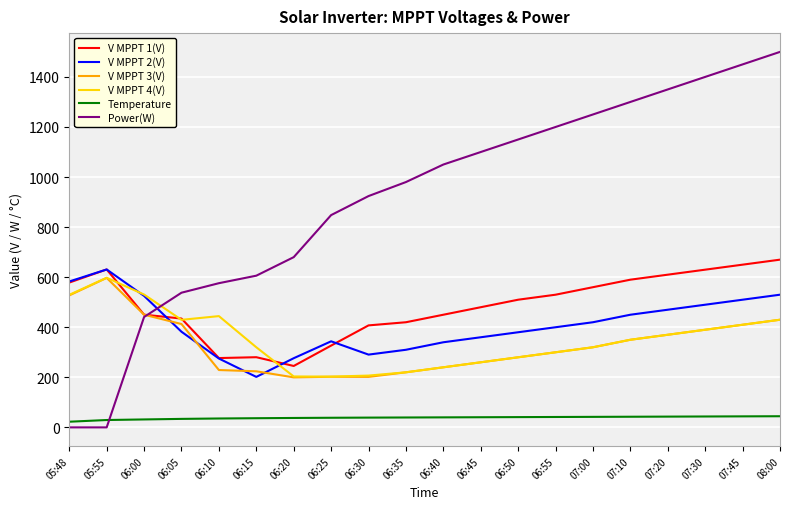

What is the spread (max minus min) of values at 06:35?

940.5